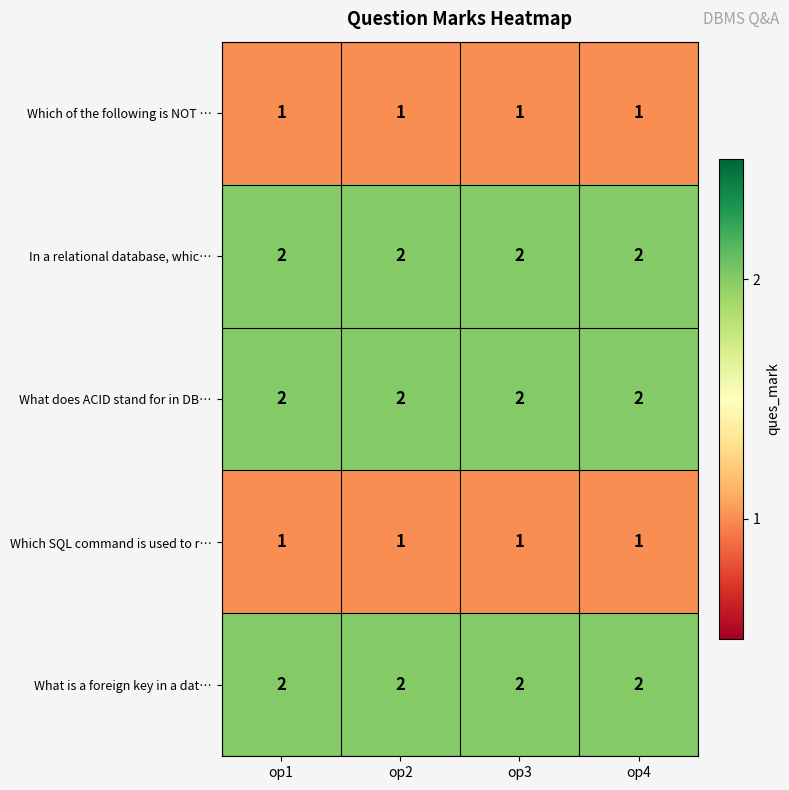

What is the difference between the highest and lowest values at op2?

1